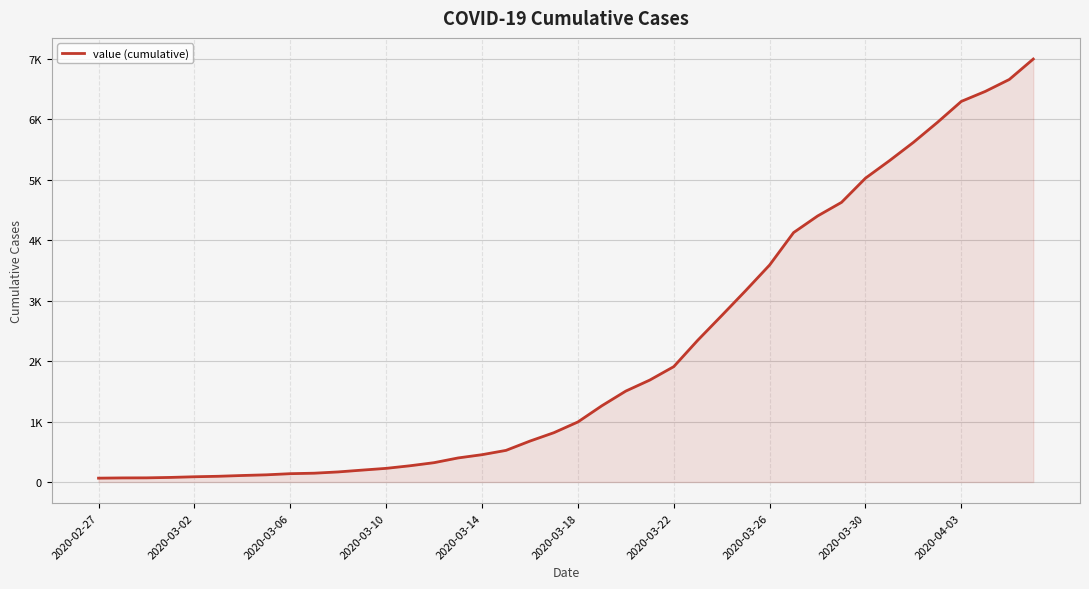

Does the chart display data point markers on the line(s)?

No